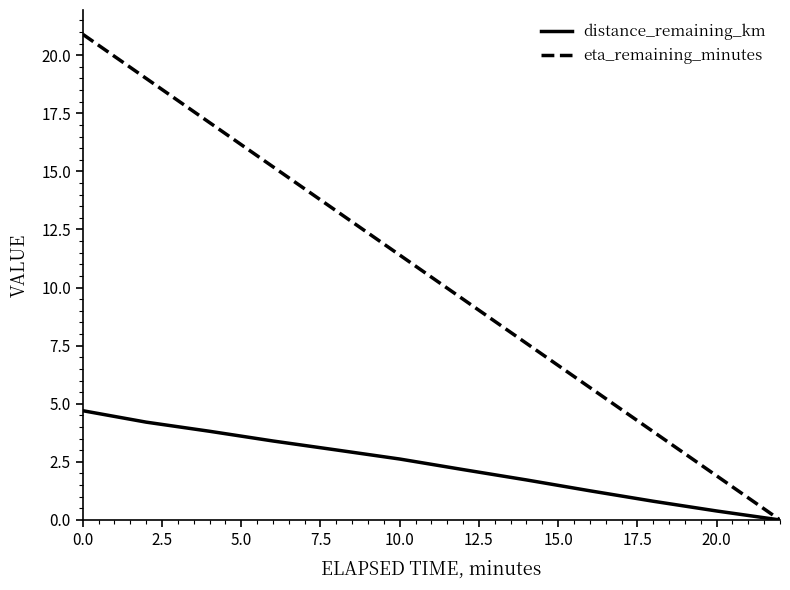

At how many categories does at least one series exceed 8?

7